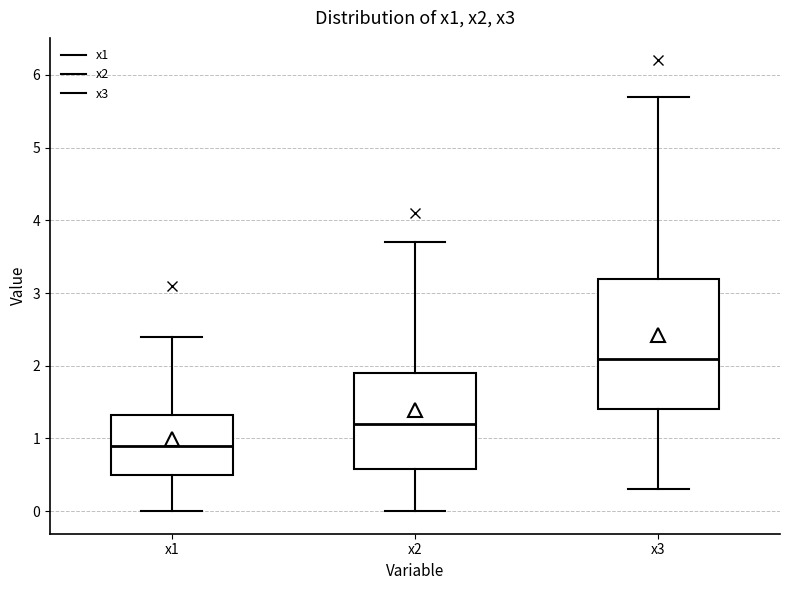

Where does the lower whisker of the box for x1 end on the y-axis? The values are not printed on the chart, so give them approximately, as read against the axis.

0.0